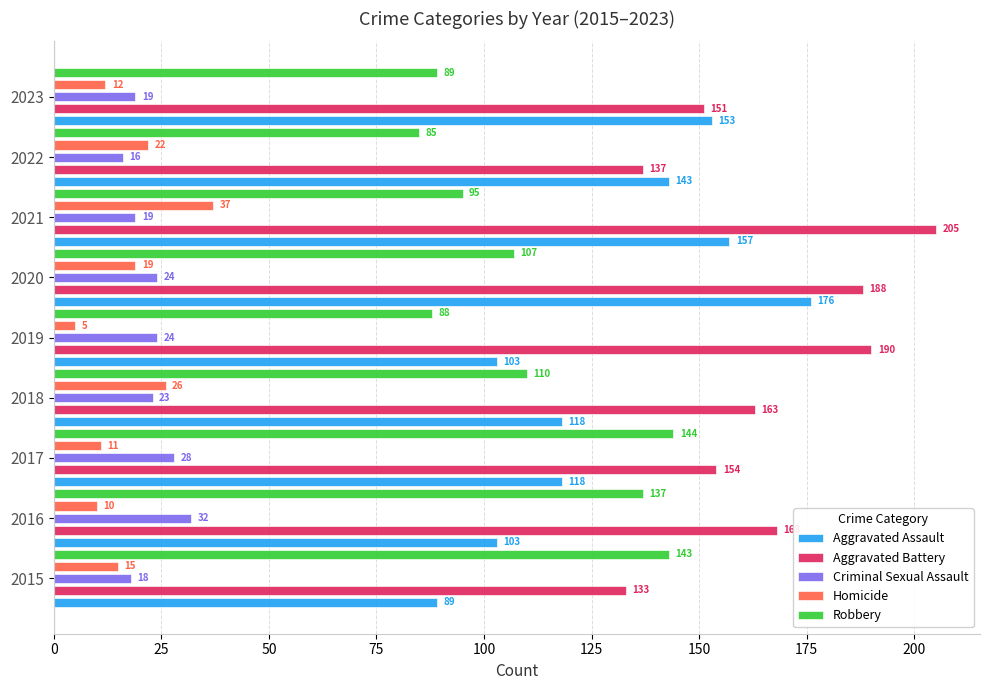

At how many categories does at least one series exceed 136?

9